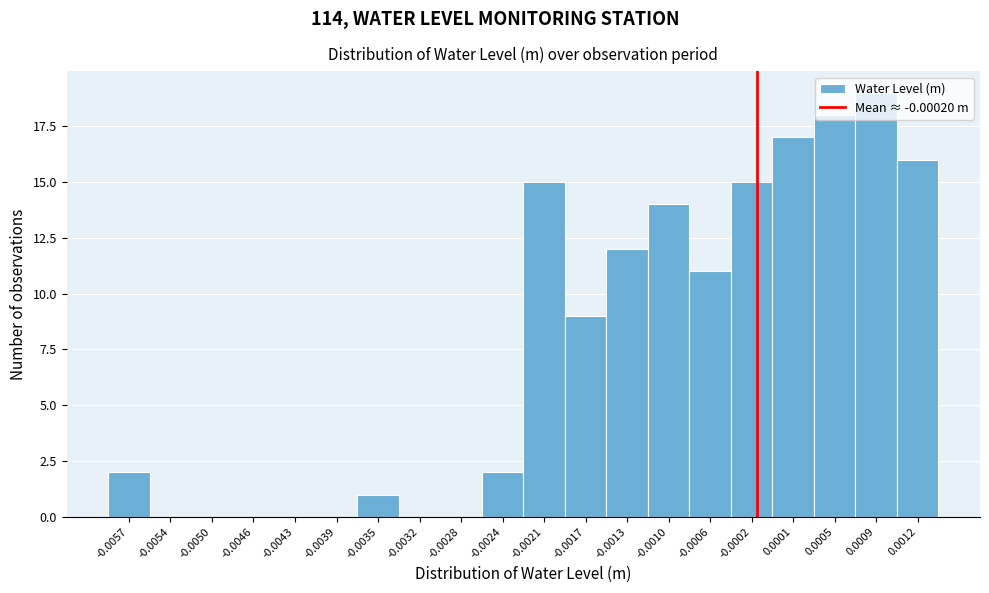

What is the change in value from -0.0032 to 0.0012?

+16